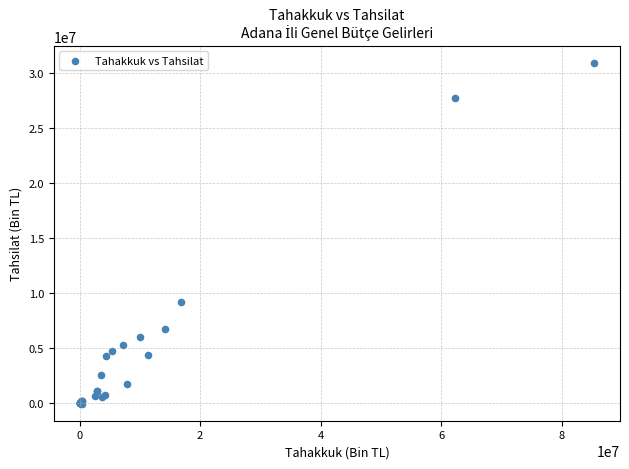

What Y value in the scatter plot is closest to 15467874?

9197988.4